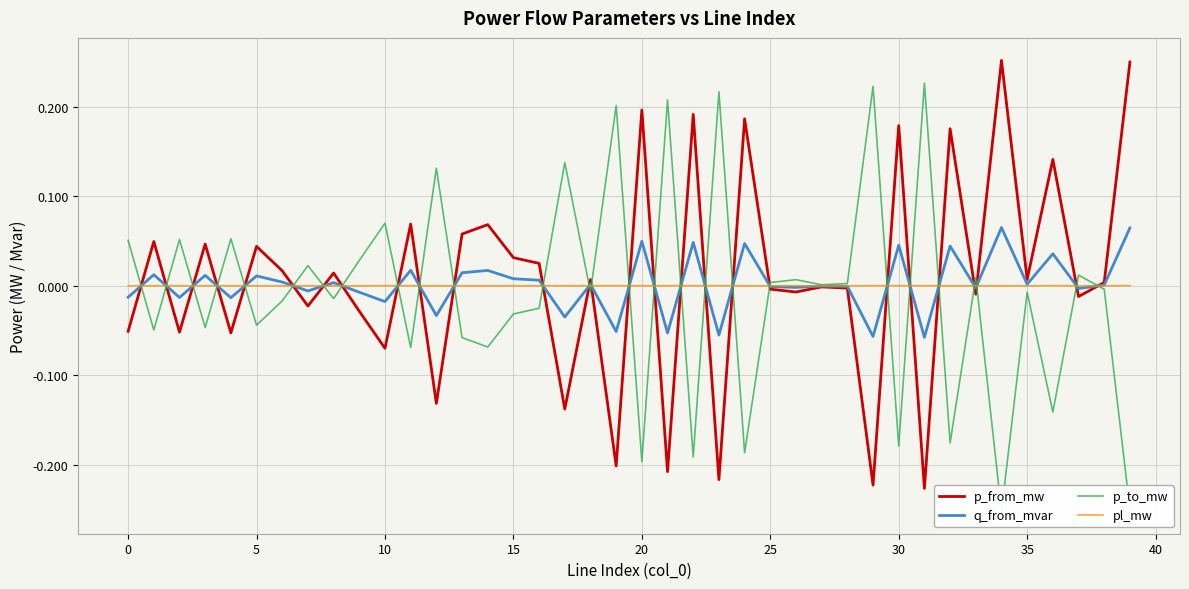

Reading left to right, extract all data points from this chart.

p_from_mw: -0.1	0.0	-0.1	0.0	-0.1	0.0	0.0	-0.0	0.0	-0.0	-0.1	0.1	-0.1	0.1	0.1	0.0	0.0	-0.1	0.0	-0.2	0.2	-0.2	0.2	-0.2	0.2	-0.0	-0.0	-0.0	-0.0	-0.2	0.2	-0.2	0.2	-0.0	0.3	0.0	0.1	-0.0	0.0	0.2
q_from_mvar: -0.0	0.0	-0.0	0.0	-0.0	0.0	0.0	-0.0	0.0	-0.0	-0.0	0.0	-0.0	0.0	0.0	0.0	0.0	-0.0	0.0	-0.1	0.0	-0.1	0.0	-0.1	0.0	-0.0	-0.0	-0.0	-0.0	-0.1	0.0	-0.1	0.0	-0.0	0.1	0.0	0.0	-0.0	0.0	0.1
p_to_mw: 0.1	-0.0	0.1	-0.0	0.1	-0.0	-0.0	0.0	-0.0	0.0	0.1	-0.1	0.1	-0.1	-0.1	-0.0	-0.0	0.1	-0.0	0.2	-0.2	0.2	-0.2	0.2	-0.2	0.0	0.0	0.0	0.0	0.2	-0.2	0.2	-0.2	0.0	-0.3	-0.0	-0.1	0.0	-0.0	-0.2
pl_mw: 0.0	0.0	0.0	0.0	0.0	0.0	0.0	0.0	0.0	0.0	0.0	0.0	0.0	0.0	0.0	0.0	0.0	0.0	0.0	0.0	0.0	0.0	0.0	0.0	0.0	0.0	0.0	0.0	0.0	0.0	0.0	0.0	0.0	0.0	0.0	0.0	0.0	0.0	0.0	0.0